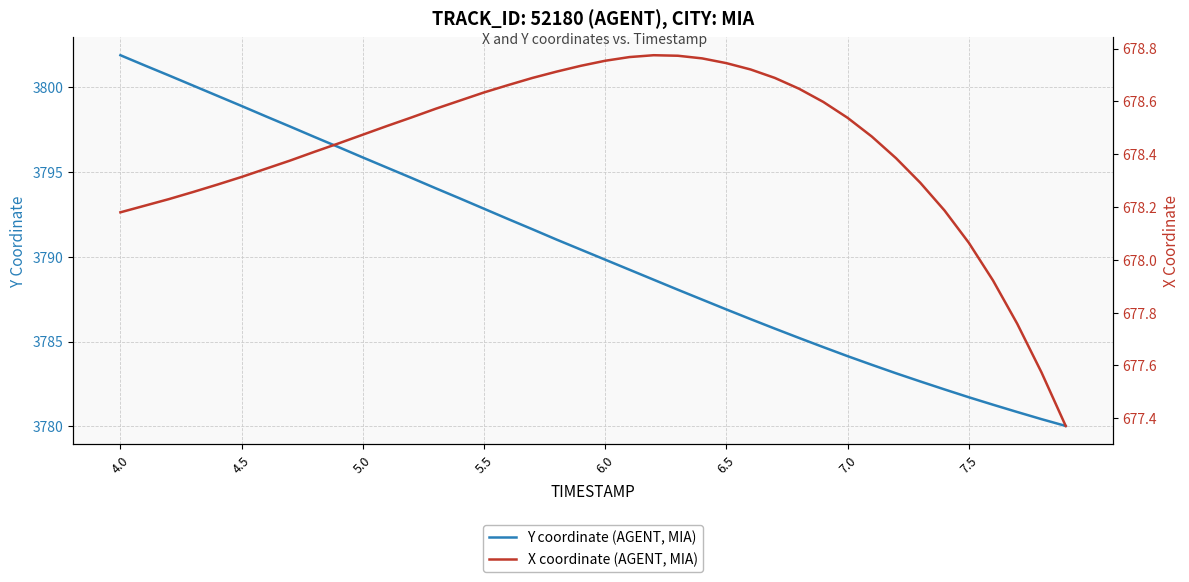

The value of Y coordinate (AGENT, MIA) at 6.0 is 3789.8. True or false?

True